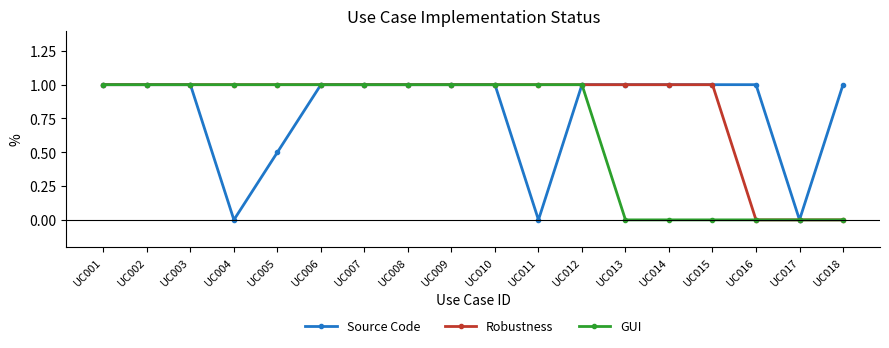

Which series has the largest total across all categories?

Robustness